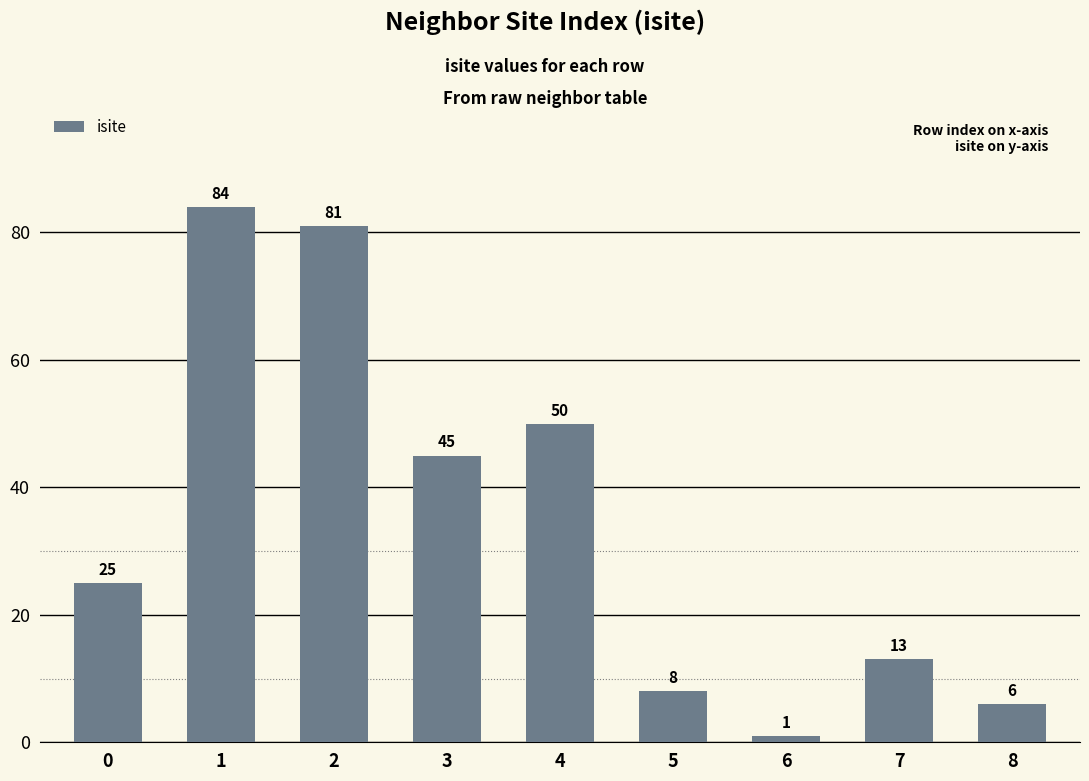

The value at 2 is 81. True or false?

True